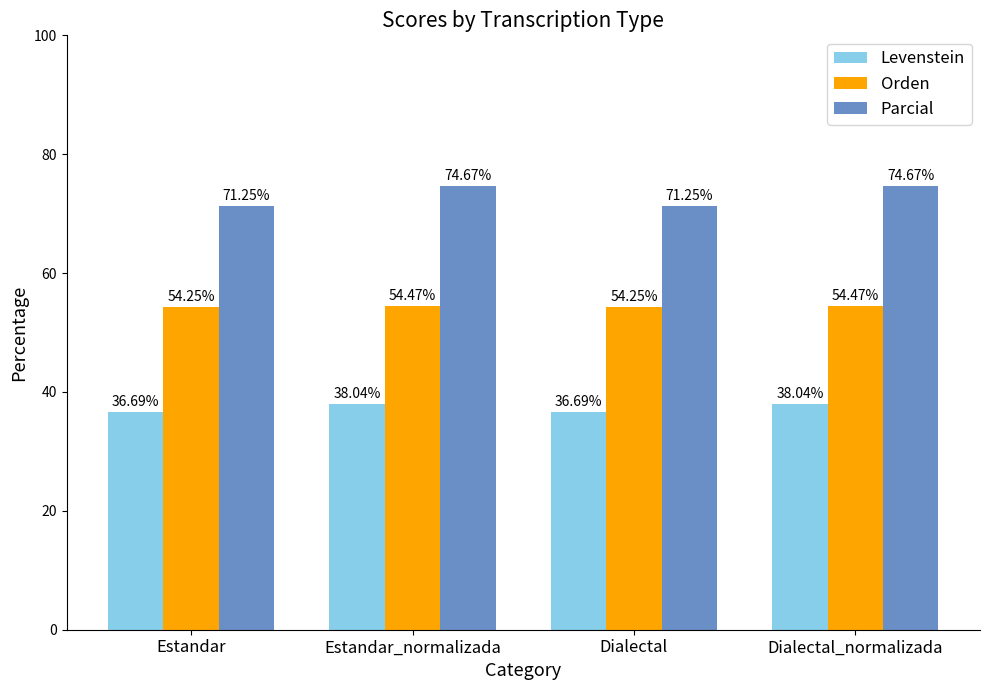

Which series has the largest total across all categories?

Parcial